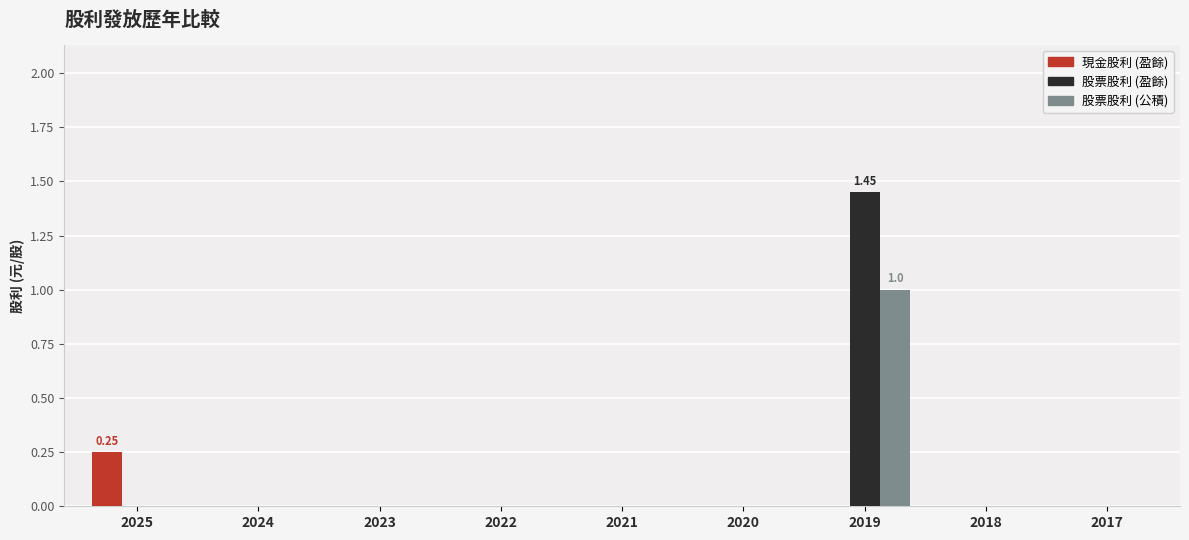

The 股票股利 (盈餘) series shows 0.0 at 2025. True or false?

True